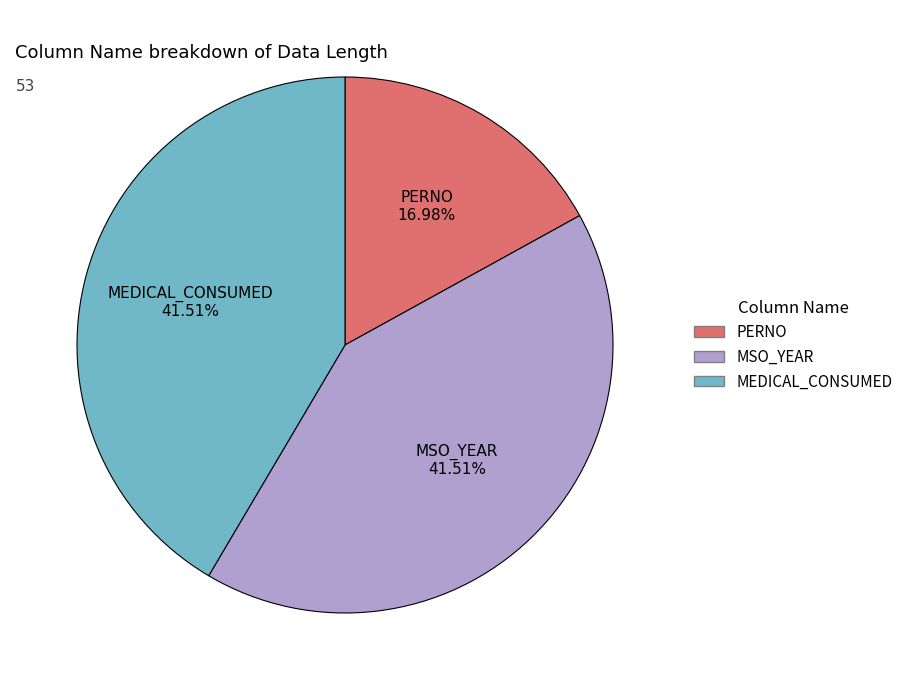

Which slice is the smallest?

PERNO